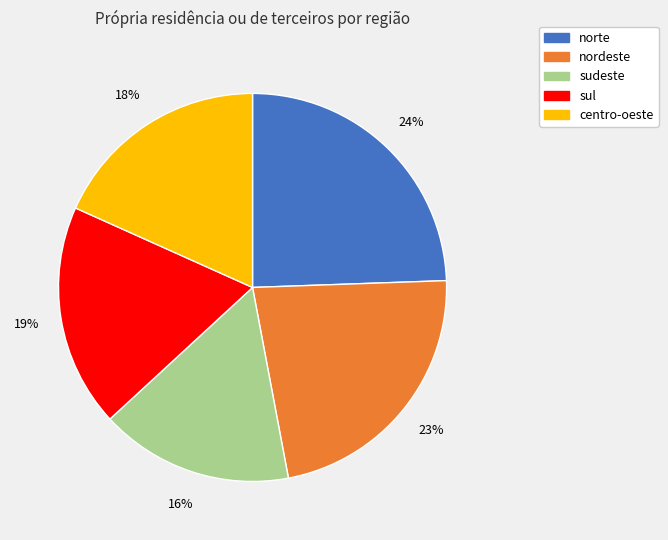

Is it true that norte is 24% of the pie?

True